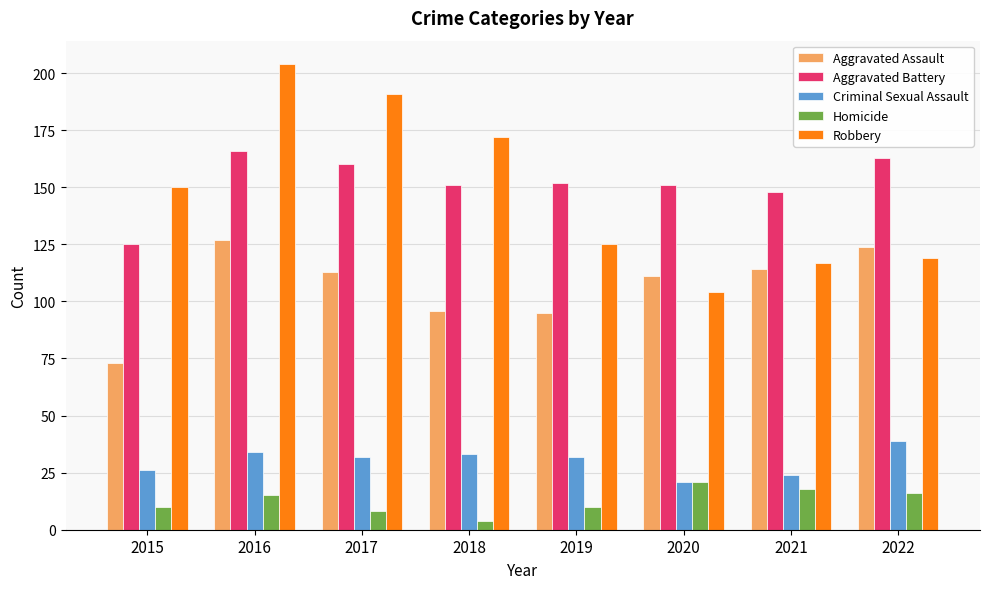

What is the difference between the second highest and minimum values in the Criminal Sexual Assault series?

13